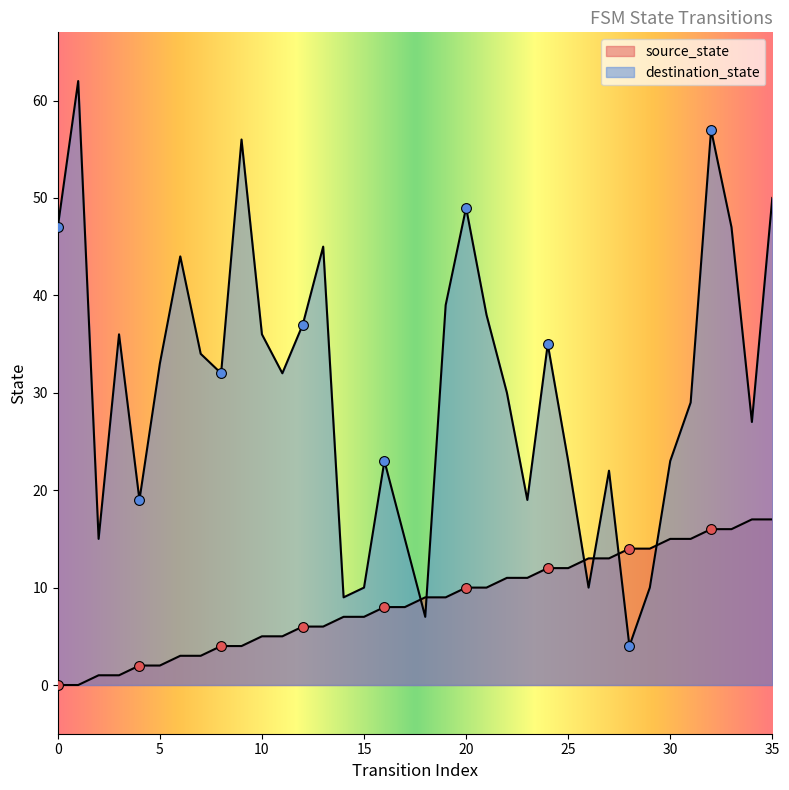

Is the value of destination_state at 22 greater than the value of source_state at 22?

Yes